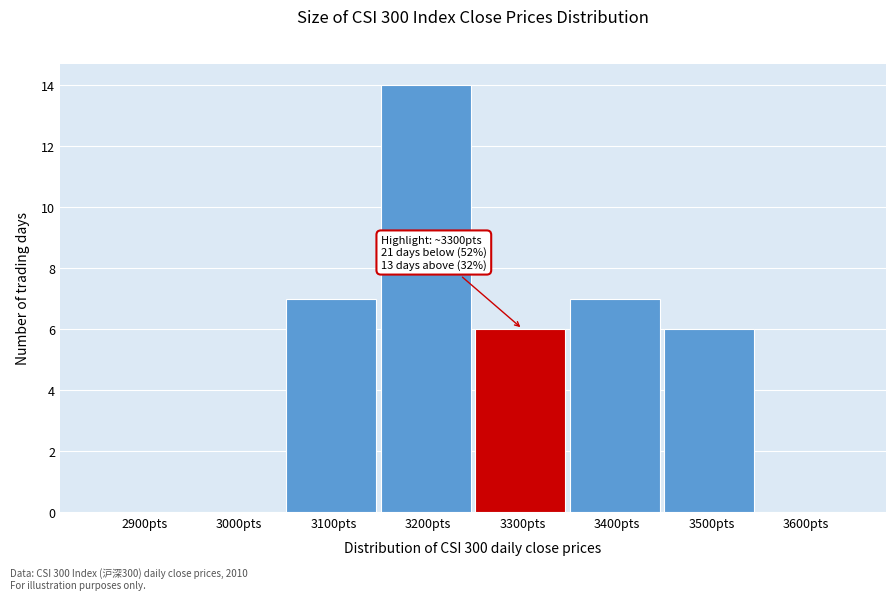

Reading left to right, extract all data points from this chart.

2900pts=0	3000pts=0	3100pts=7	3200pts=14	3300pts=6	3400pts=7	3500pts=6	3600pts=0